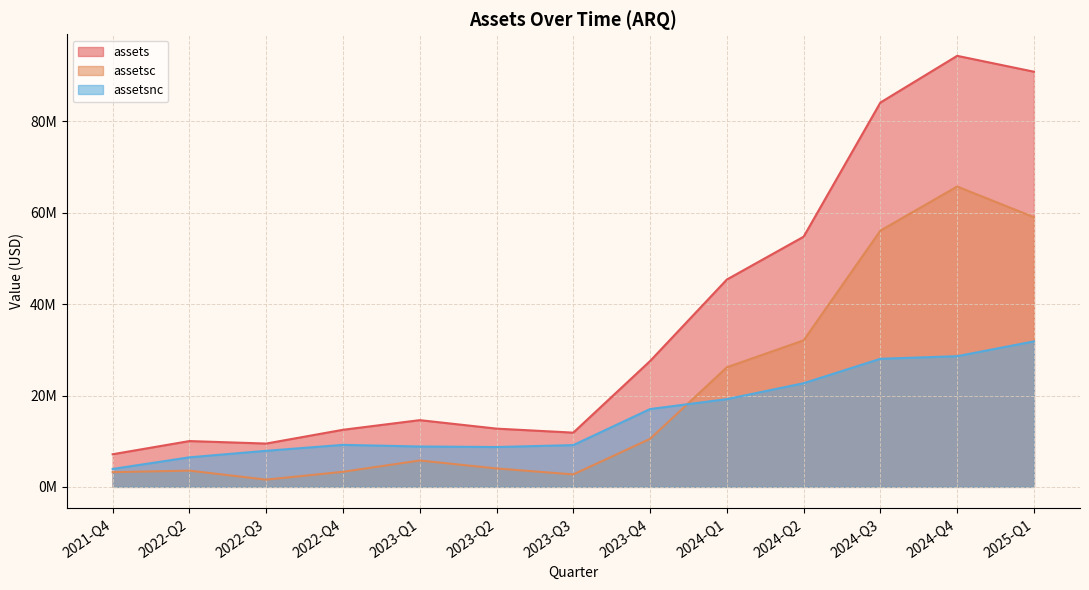

Is the value of assetsc at 2022-Q3 greater than the value of assets at 2024-Q1?

No